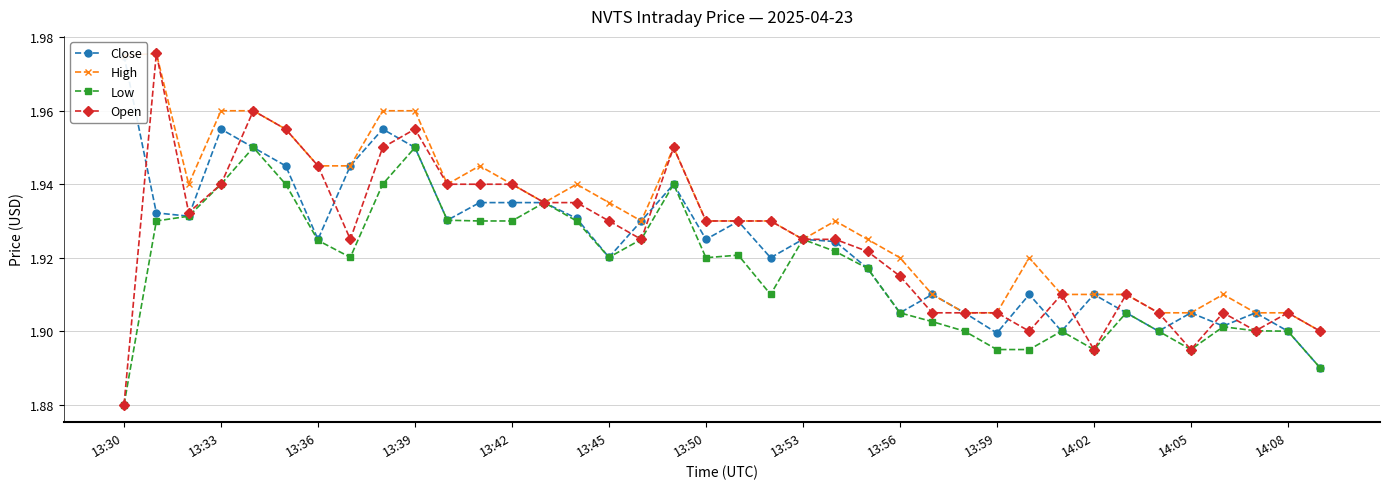

Which category has the lowest value in the Low series?

13:30